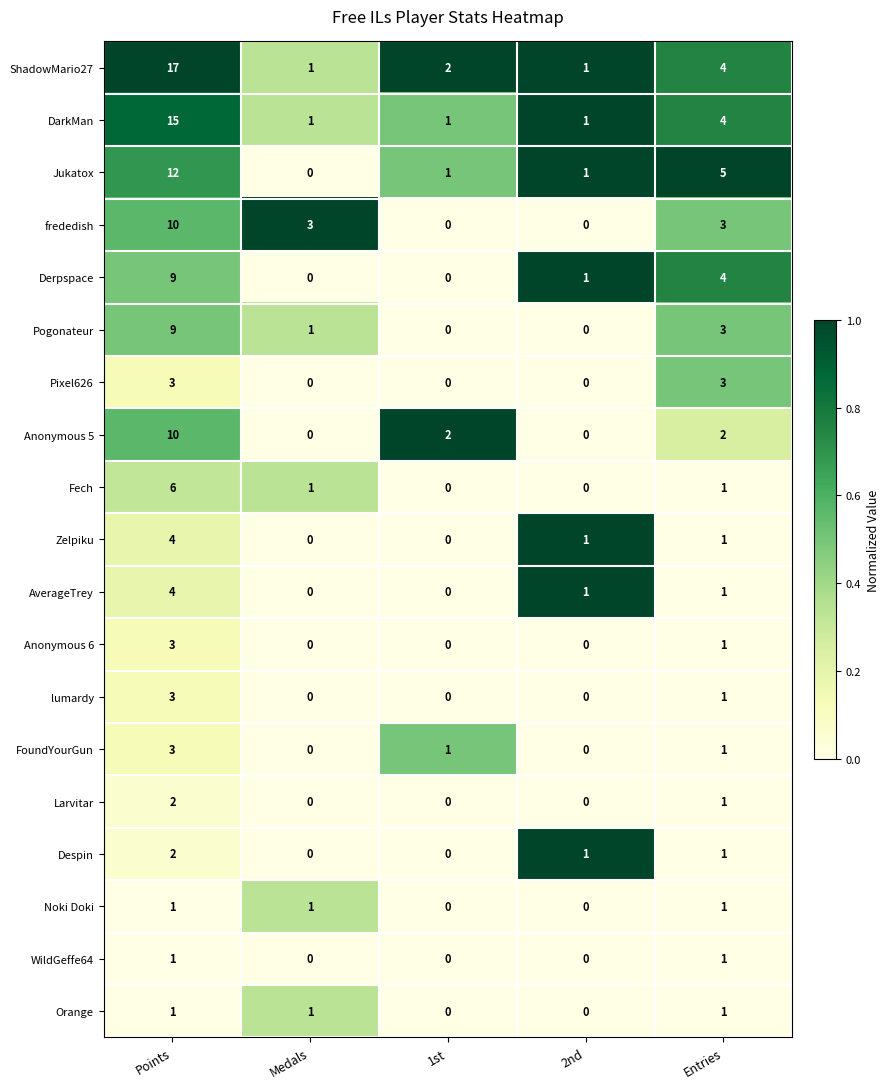

At which category is the sum across all series the highest?

Points